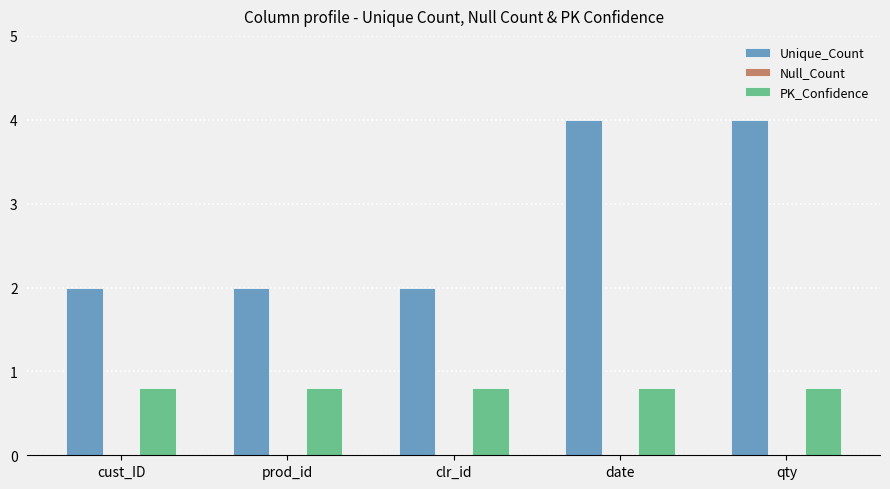

What is the difference between the second highest and second lowest values in the Unique_Count series?

2.0